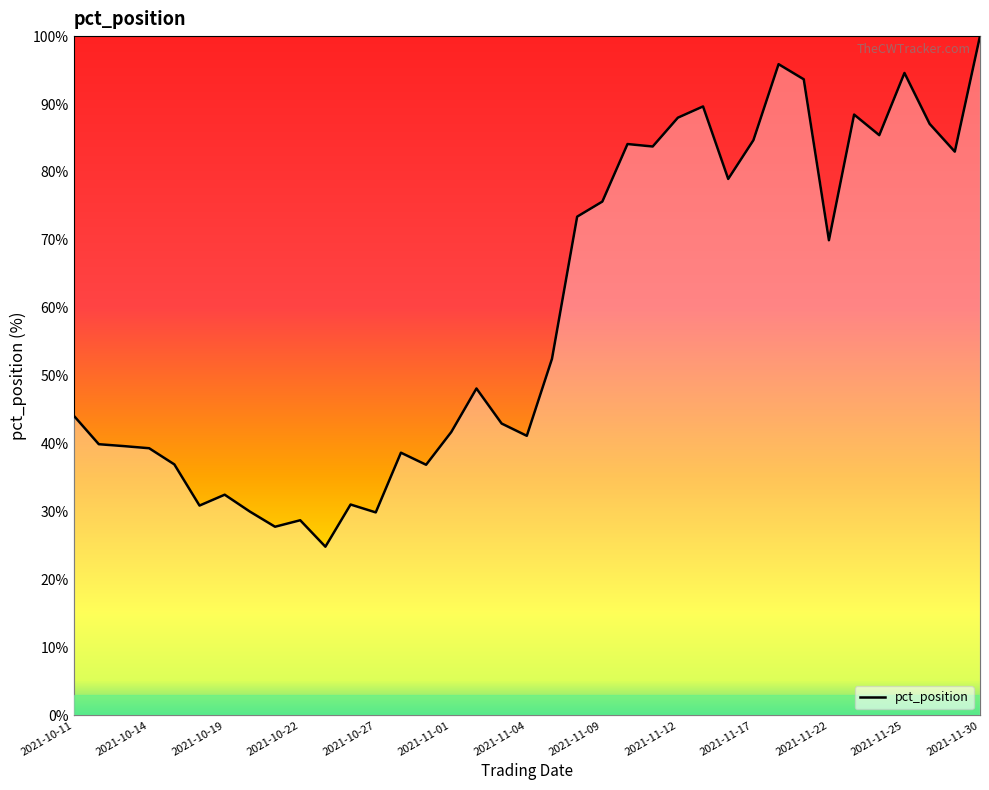

What is the greatest value displayed?

100.0